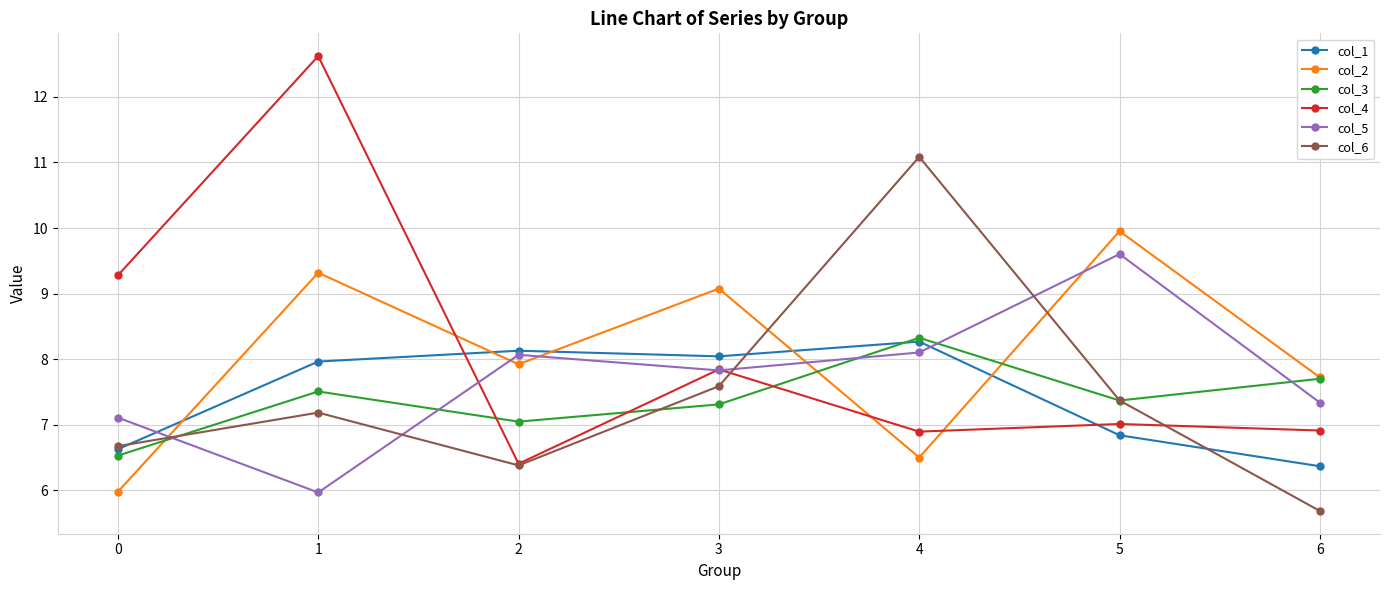

What is the difference between the second highest and minimum values in the col_4 series?

2.9